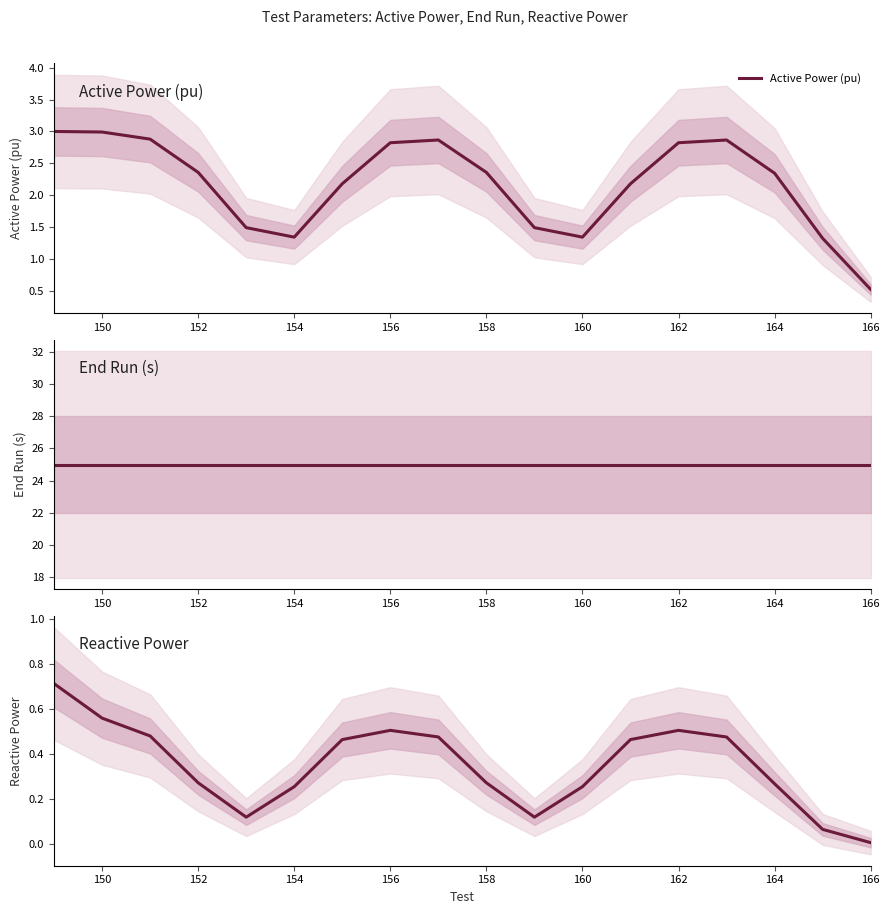

What is the average value of the Reactive Power series?

0.4